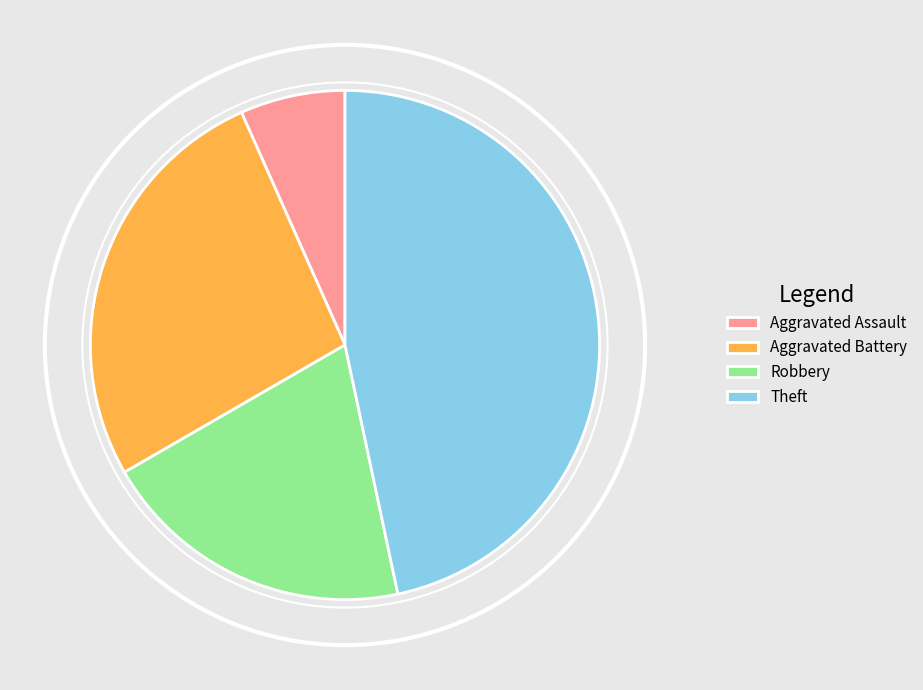

Which has a higher value, Aggravated Battery or Aggravated Assault?

Aggravated Battery